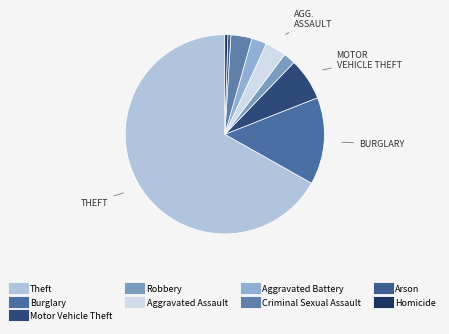

How many segments does this pie chart have?

9